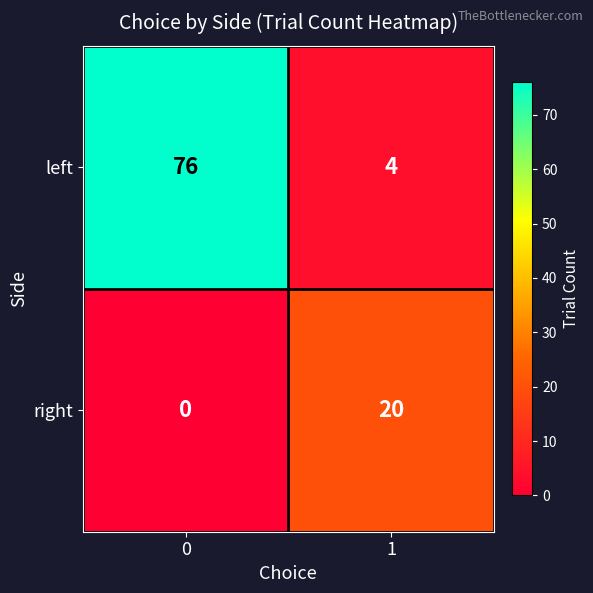

What is the total value across all series at 1?

24